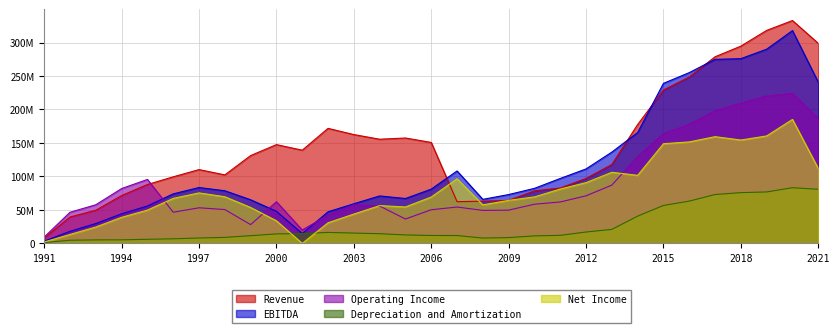

At which label does Net Income reach its minimum?

2001